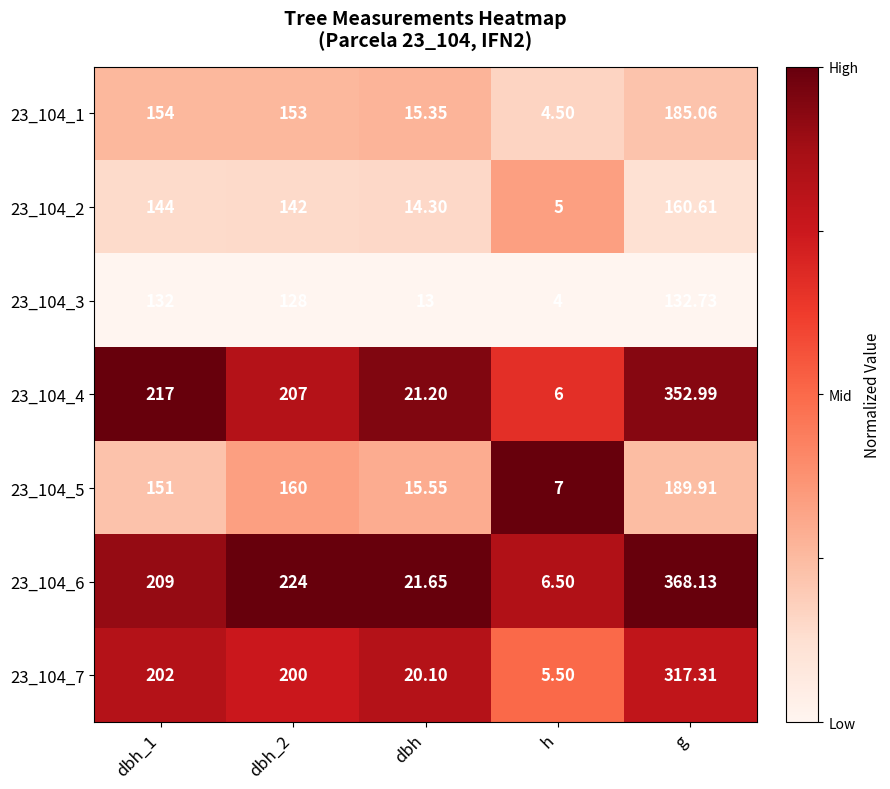

Which category has the lowest value across all series?

h